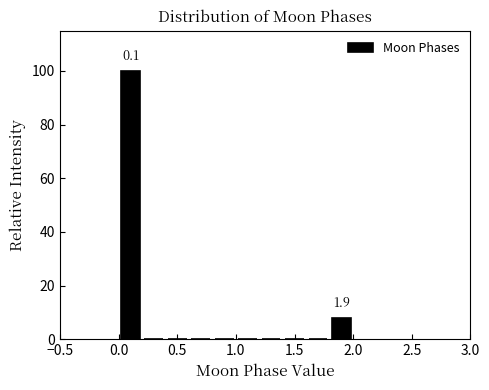

Which range on the x-axis has the tallest bar?

0.0 to 0.2